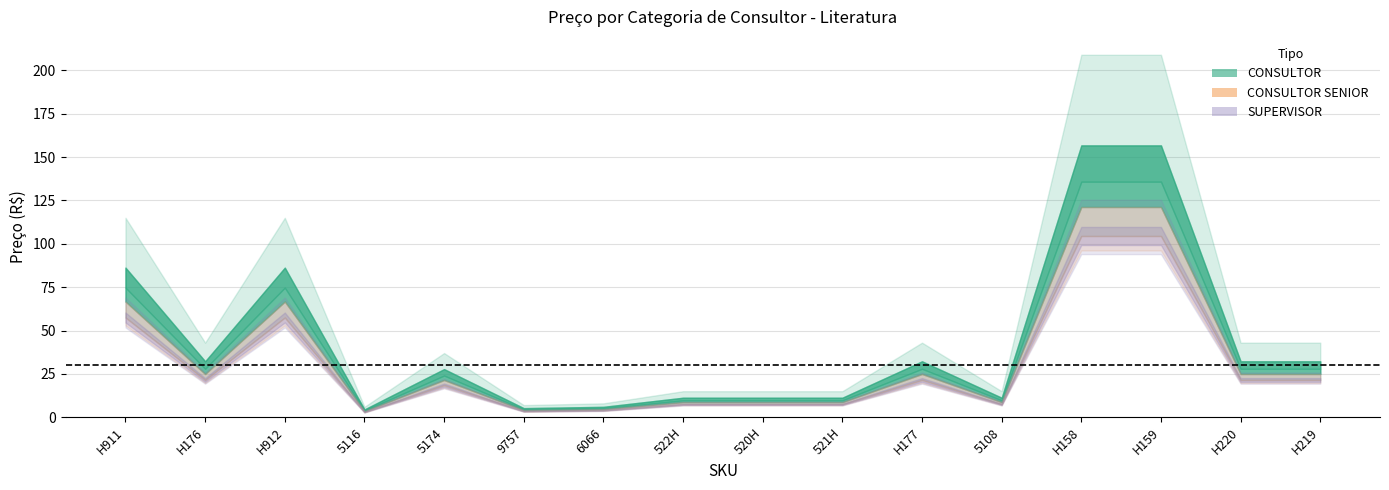

Reading left to right, transcribe all the data shown in this chart.

CONSULTOR: H911=86.2	H176=32.2	H912=86.2	5116=4.5	5174=27.8	9757=5.2	6066=6.0	522H=11.2	520H=11.2	521H=11.2	H177=32.2	5108=11.2	H158=156.8	H159=156.8	H220=32.2	H219=32.2
CONSULTOR SENIOR: H911=74.8	H176=27.9	H912=74.8	5116=3.9	5174=24.1	9757=4.5	6066=5.2	522H=9.8	520H=9.8	521H=9.8	H177=27.9	5108=9.8	H158=135.8	H159=135.8	H220=27.9	H219=27.9
col_7: H911=66.7	H176=24.9	H912=66.7	5116=3.5	5174=21.5	9757=4.1	6066=4.6	522H=8.7	520H=8.7	521H=8.7	H177=24.9	5108=8.7	H158=121.2	H159=121.2	H220=24.9	H219=24.9
SUPERVISOR: H911=57.5	H176=21.5	H912=57.5	5116=3.0	5174=18.5	9757=3.5	6066=4.0	522H=7.5	520H=7.5	521H=7.5	H177=21.5	5108=7.5	H158=104.5	H159=104.5	H220=21.5	H219=21.5
PRECO_SUGERIDO: H911=115.0	H176=43.0	H912=115.0	5116=6.0	5174=37.0	9757=7.0	6066=8.0	522H=15.0	520H=15.0	521H=15.0	H177=43.0	5108=15.0	H158=209.0	H159=209.0	H220=43.0	H219=43.0